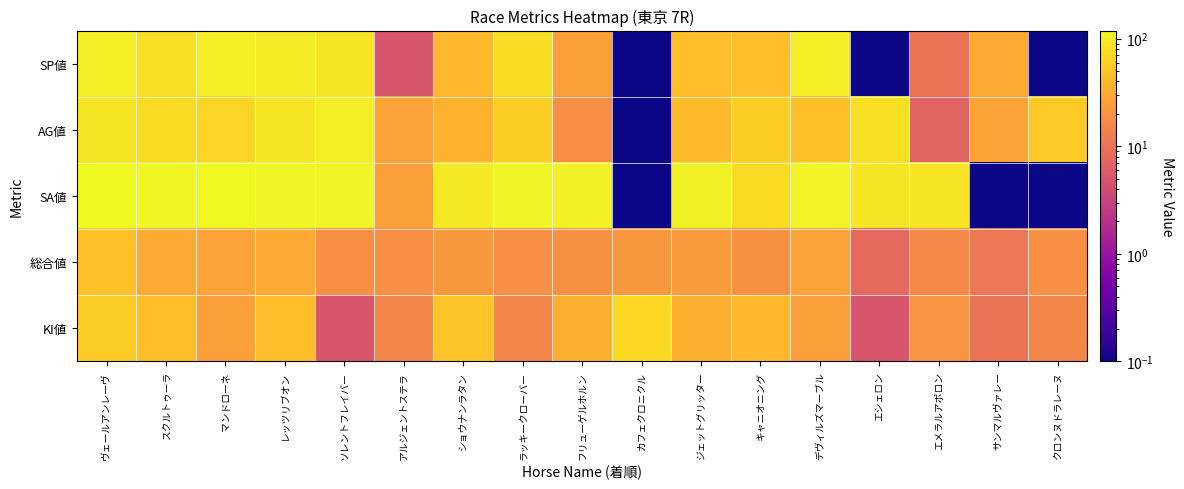

What is the maximum value shown in the chart?

119.0